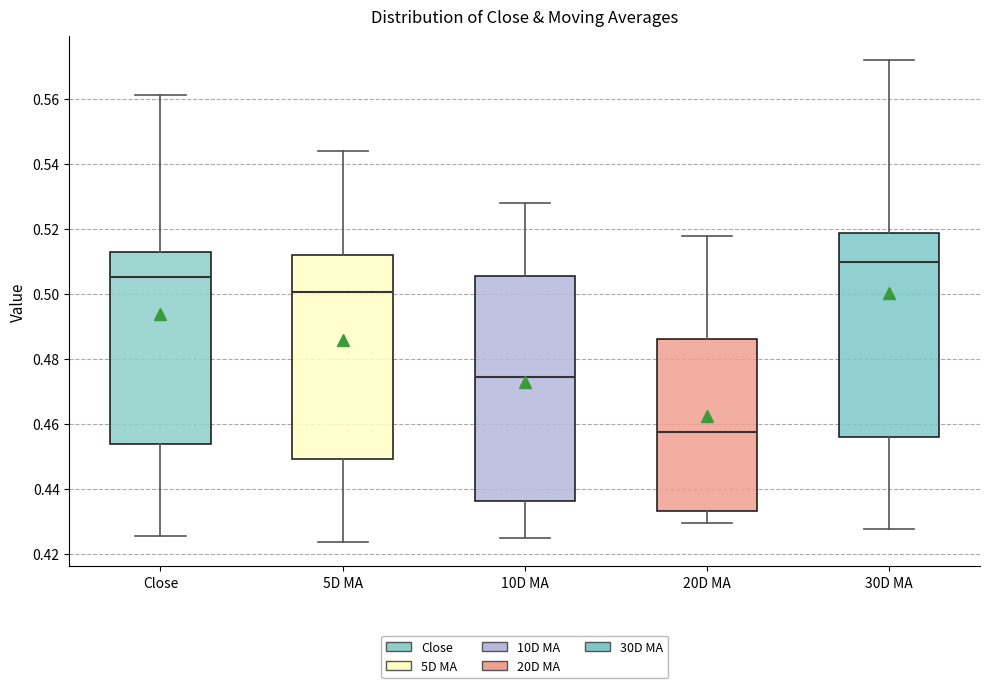

Reading left to right, read every box against the y-axis: the position of its median line, the range the box covers, and the ends of its whiskers. The values are not printed on the chart, so give them approximately, as read against the axis.

Close: median 0.506, box 0.454 to 0.512, whiskers 0.426 to 0.562
5D MA: median 0.500, box 0.450 to 0.512, whiskers 0.424 to 0.544
10D MA: median 0.474, box 0.436 to 0.506, whiskers 0.426 to 0.528
20D MA: median 0.458, box 0.434 to 0.486, whiskers 0.430 to 0.518
30D MA: median 0.510, box 0.456 to 0.518, whiskers 0.428 to 0.572